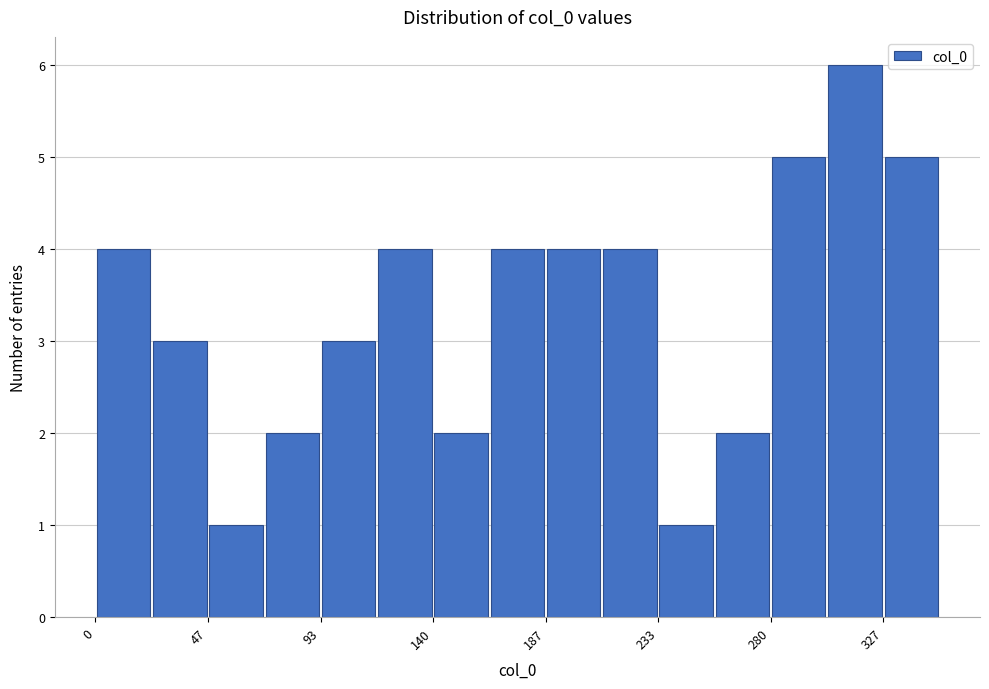

Reading left to right, list every bar in this chart as the range it spans on the x-axis followed by its height. Neither the bar edges nor the heights are printed on the chart, so give them approximately, as read against the axes.

0 to 25: 4
25 to 45: 3
45 to 70: 1
70 to 95: 2
95 to 115: 3
115 to 140: 4
140 to 165: 2
165 to 185: 4
185 to 210: 4
210 to 235: 4
235 to 255: 1
255 to 280: 2
280 to 305: 5
305 to 325: 6
325 to 350: 5